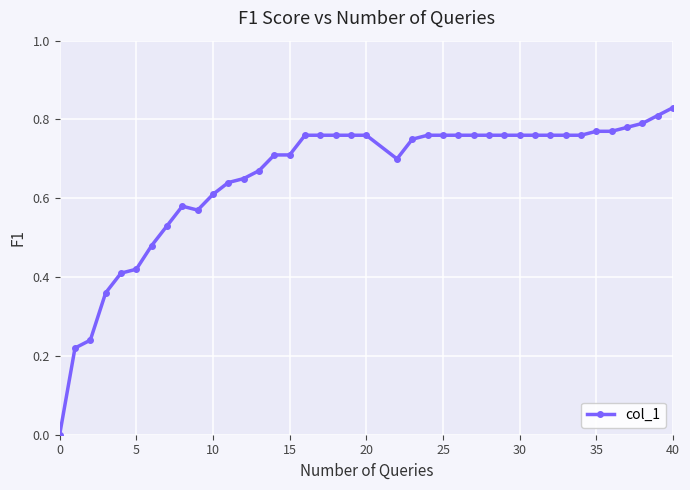

Does the chart have visible grid lines?

Yes